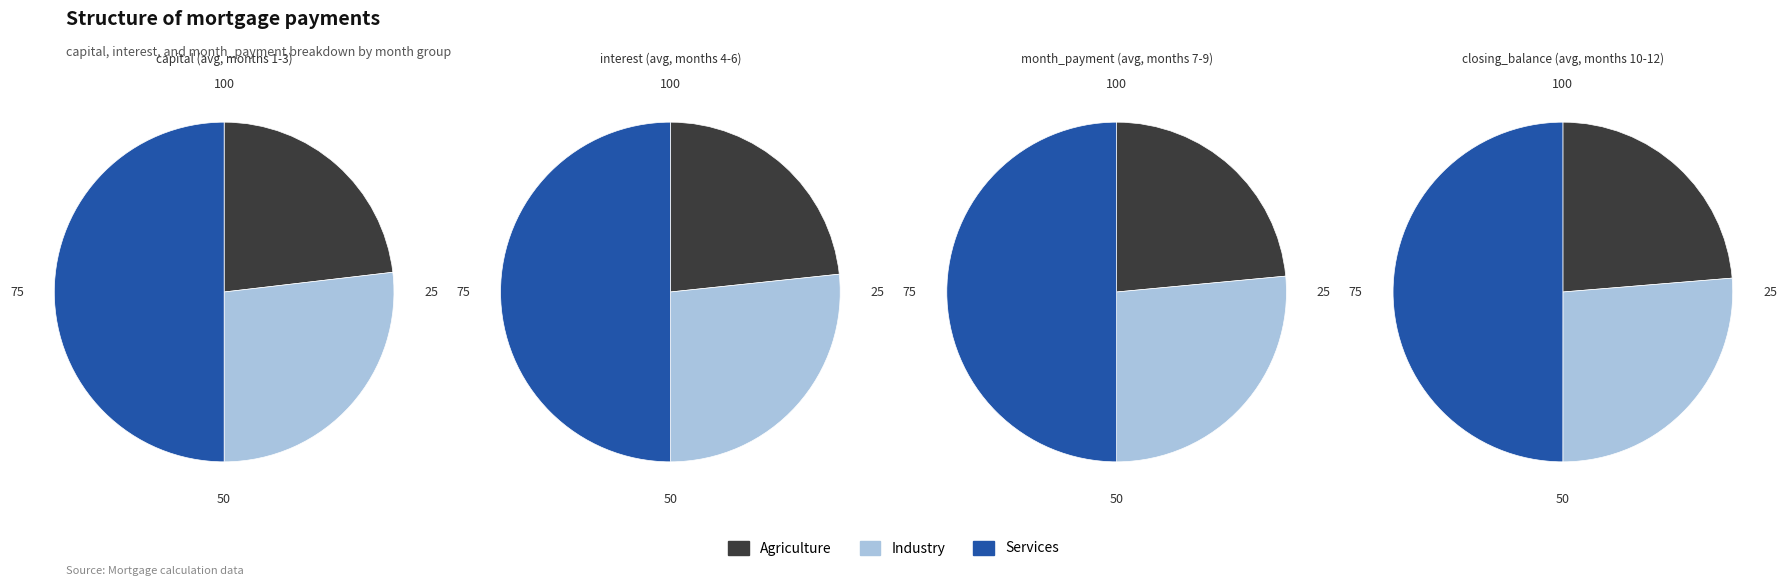

Is the sum of 7 and 10 greater than half?

No